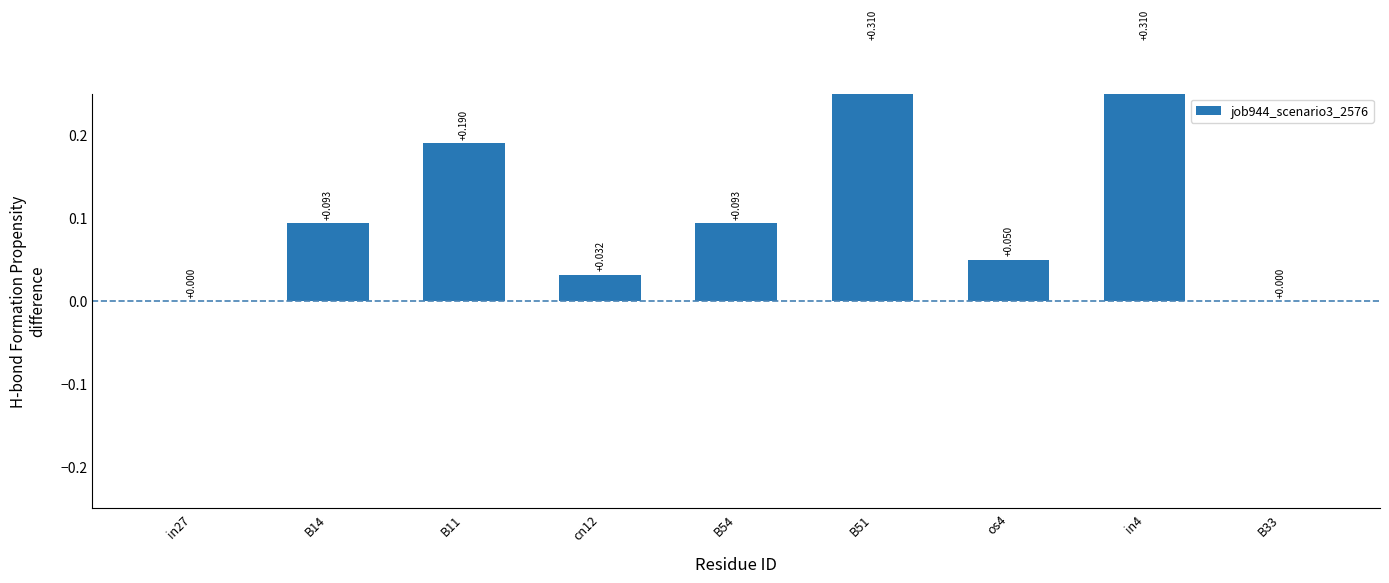

Which label corresponds to the smallest value in the chart?

in27